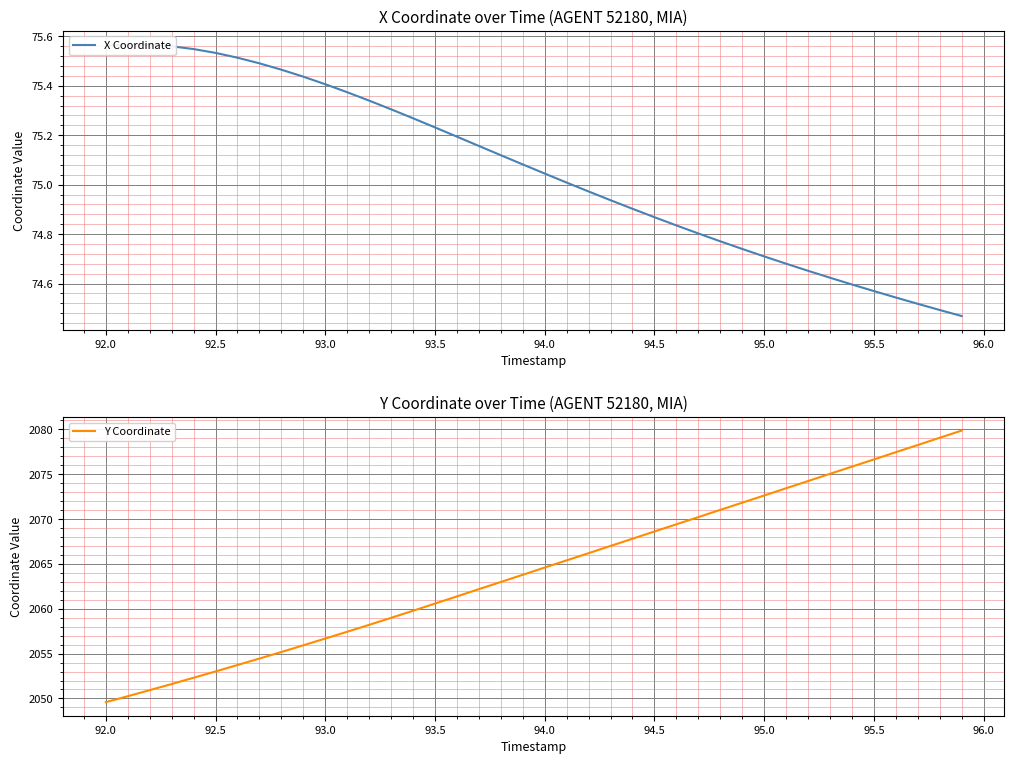

How many values in the Y Coordinate series exceed 2064?

20